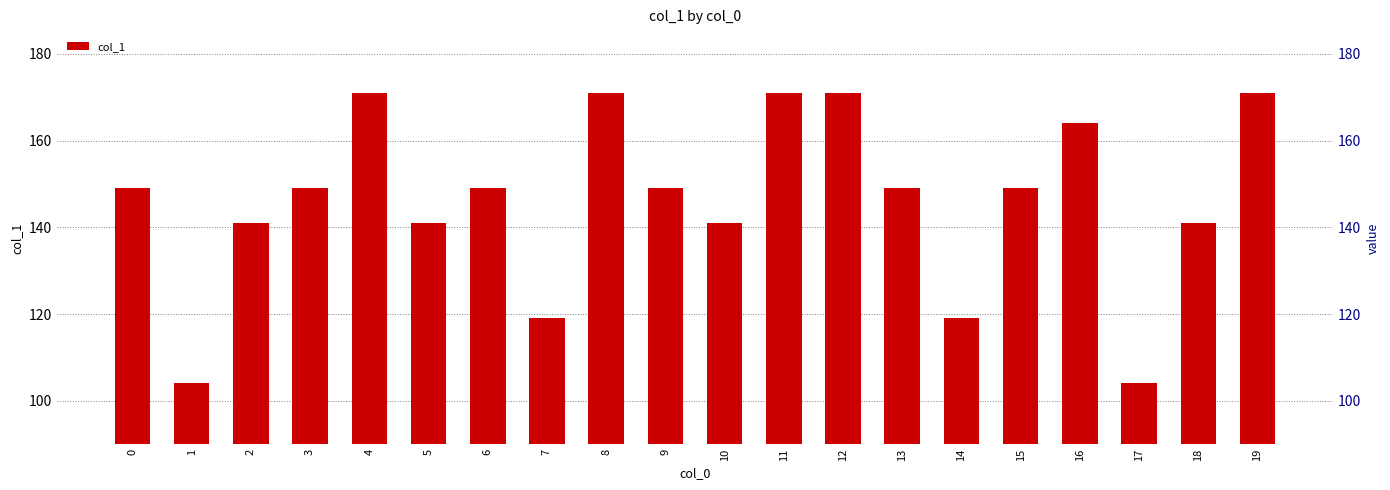

List the labels in order of value, smallest first.

1, 17, 7, 14, 2, 5, 10, 18, 0, 3, 6, 9, 13, 15, 16, 4, 8, 11, 12, 19